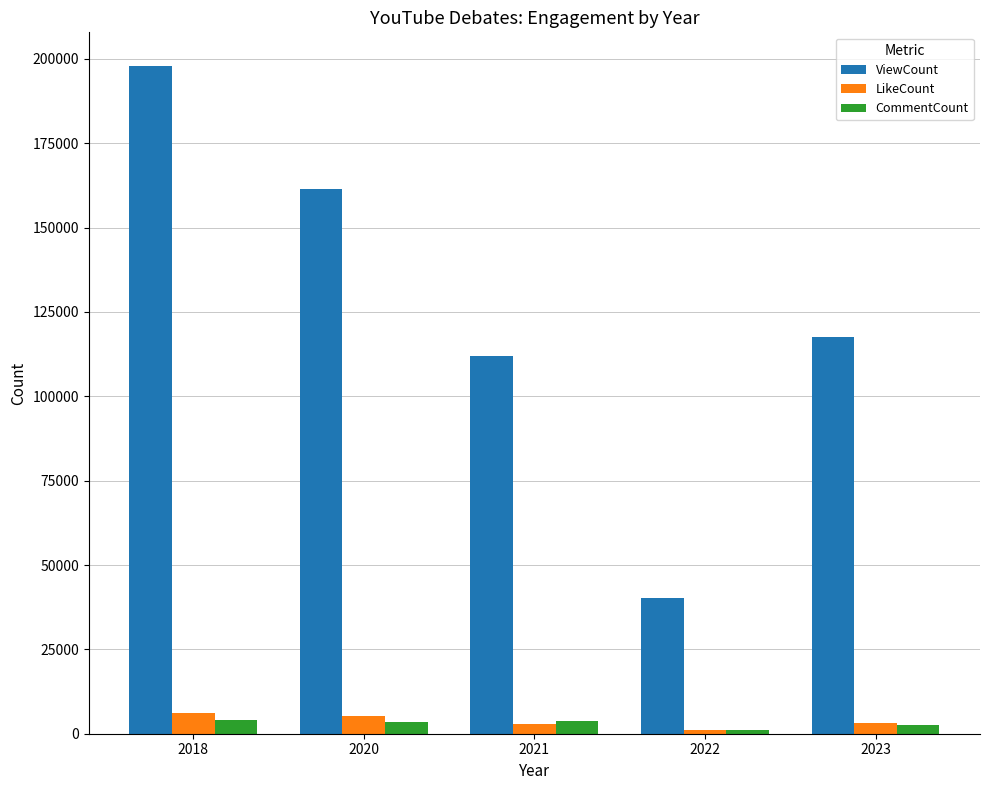

True or false: ViewCount has a value of 11438 at 2022.

False